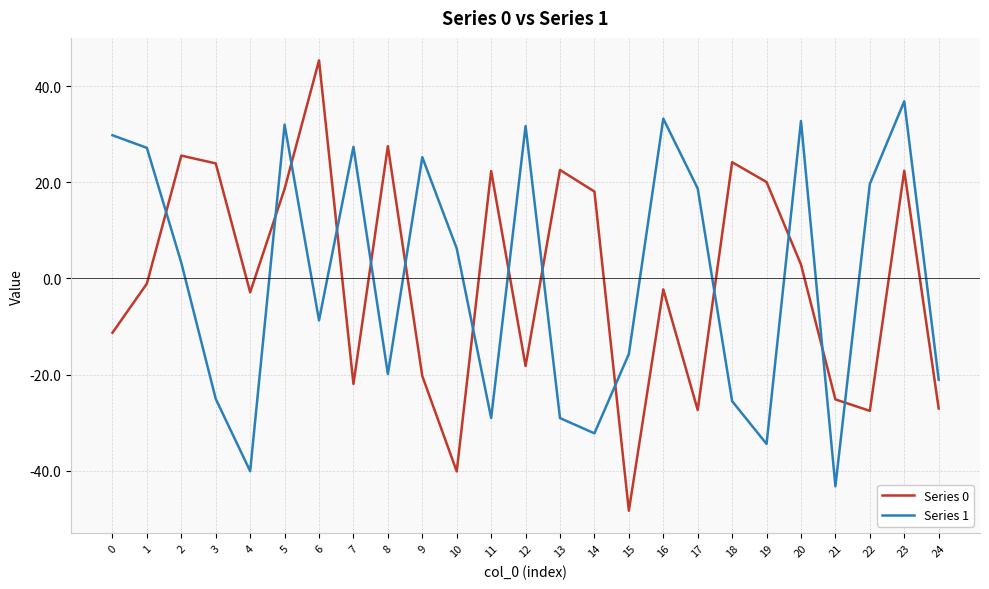

Where is the first local minimum for Series 0?

4